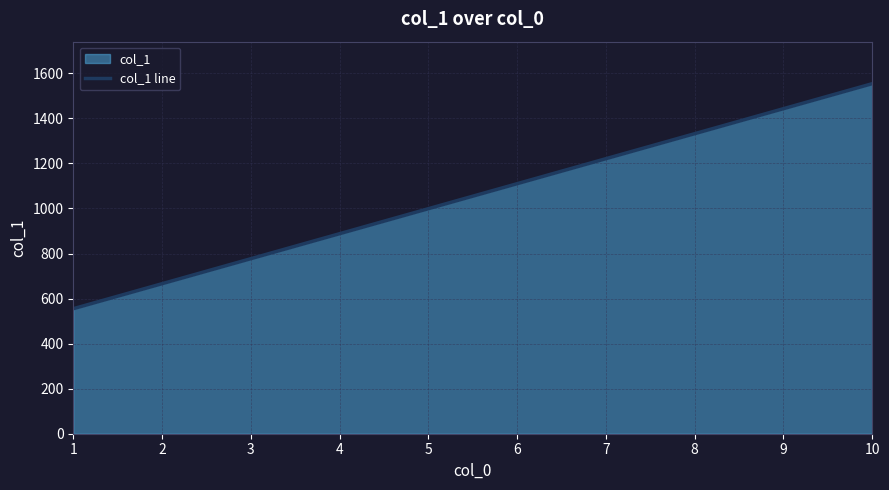

What is the approximate value at 2, to the nearest 10?

670